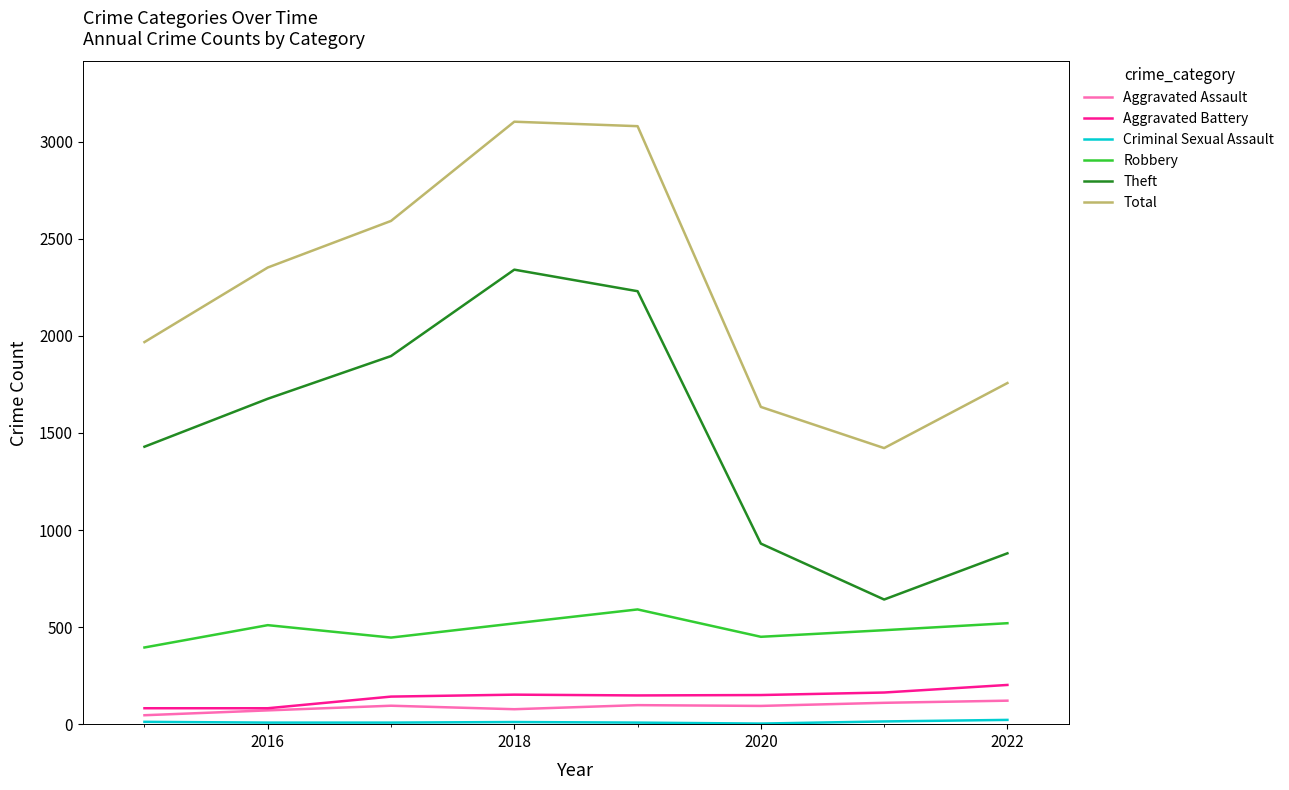

True or false: Total and Robbery cross at least once.

False